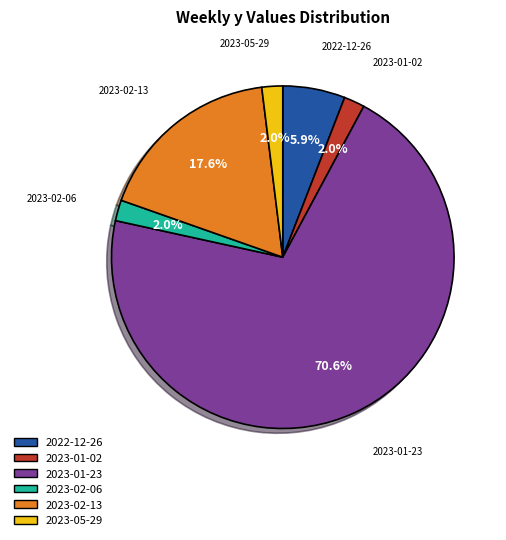

Which category has the biggest portion of the pie?

2023-01-23